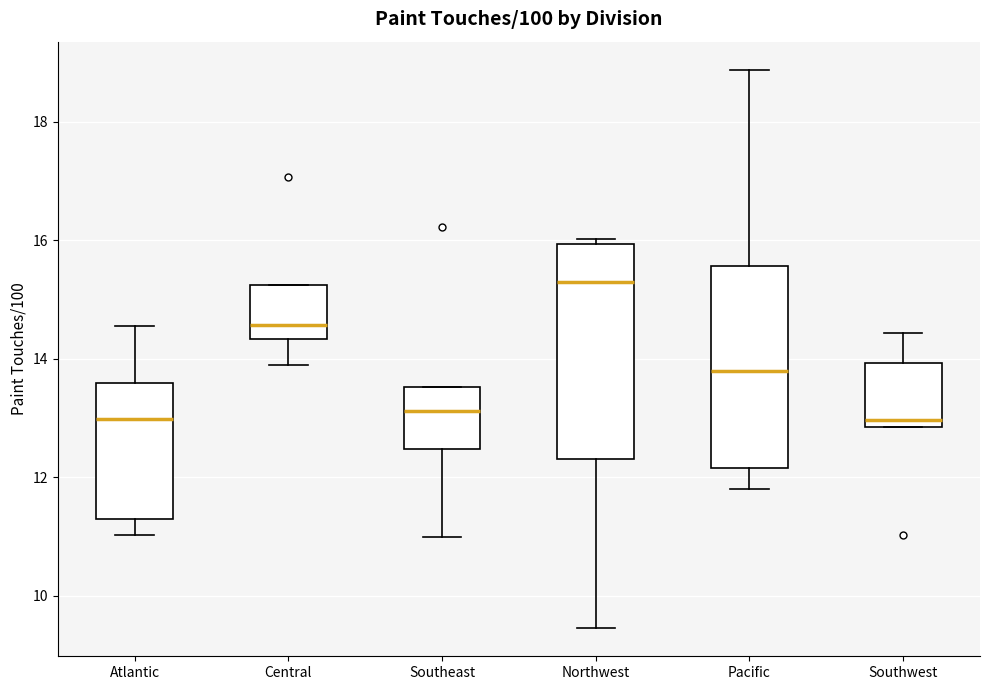

Reading left to right, read every box against the y-axis: the position of its median line, the range the box covers, and the ends of its whiskers. The values are not printed on the chart, so give them approximately, as read against the axis.

Atlantic: median 13.0, box 11.4 to 13.6, whiskers 11.0 to 14.6
Central: median 14.6, box 14.4 to 15.2, whiskers 14.0 to 15.2
Southeast: median 13.2, box 12.4 to 13.6, whiskers 11.0 to 13.6
Northwest: median 15.2, box 12.4 to 16.0, whiskers 9.4 to 16.0 (just above the box's upper edge)
Pacific: median 13.8, box 12.2 to 15.6, whiskers 11.8 to 18.8
Southwest: median 13.0, box 12.8 to 14.0, whiskers 12.8 to 14.4